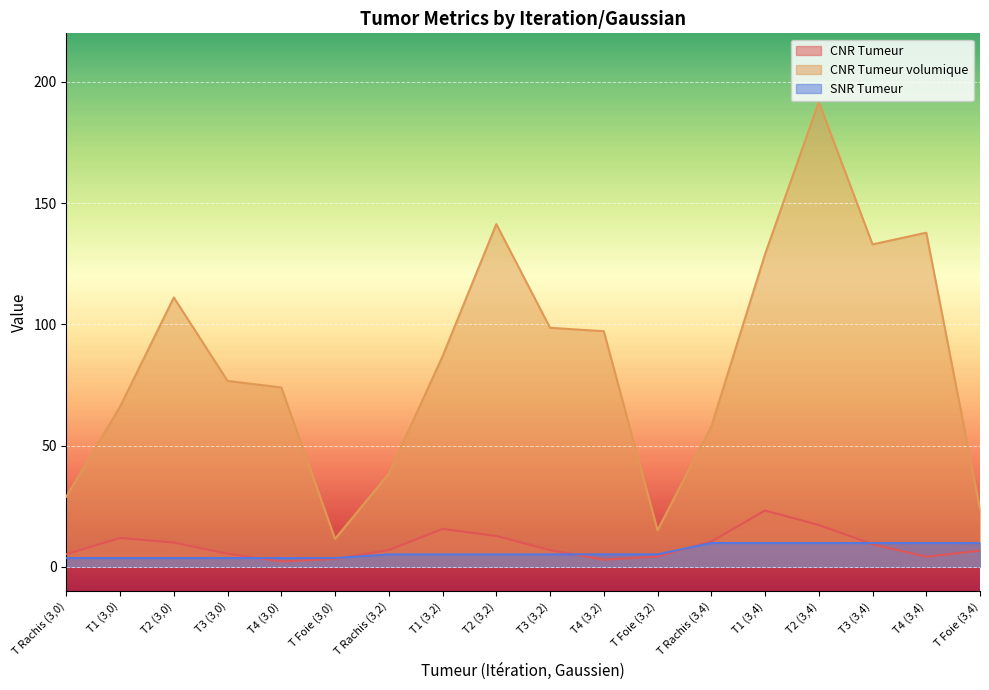

At how many categories does at least one series exceed 153?

1